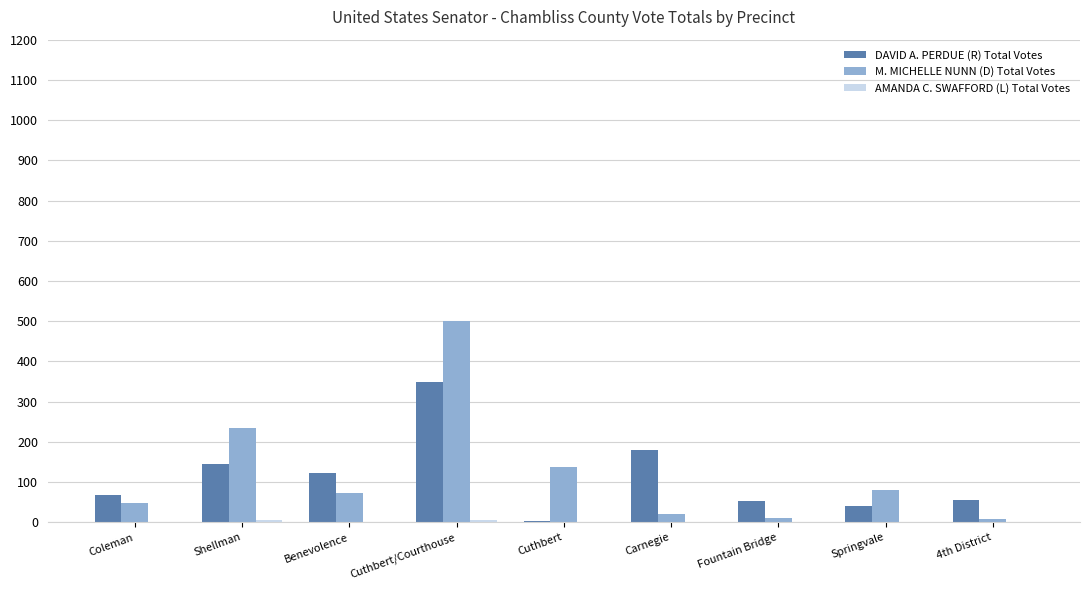

What is the sum of all DAVID A. PERDUE (R) Total Votes values?

1015